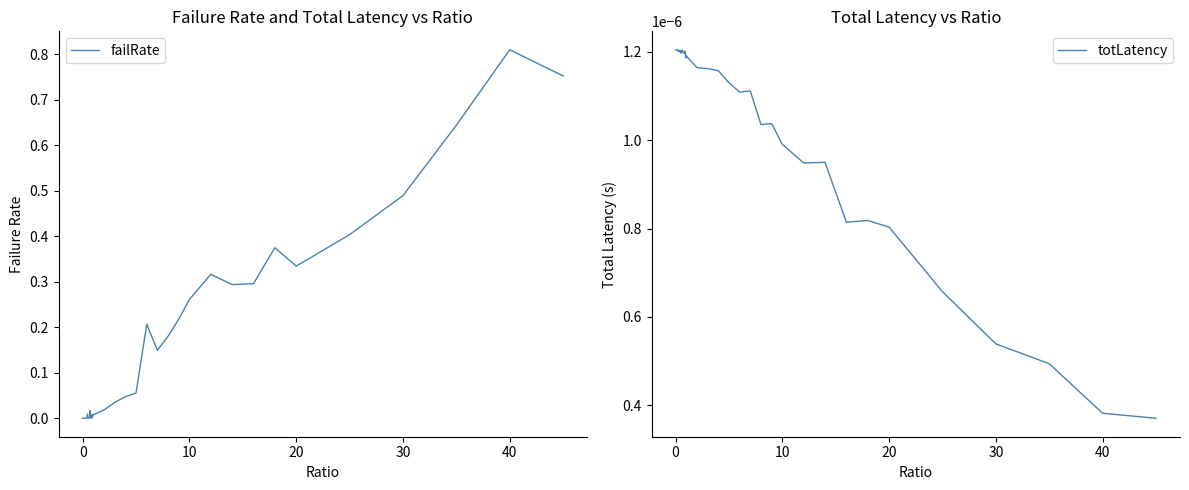

At which label does failRate reach its peak?

40